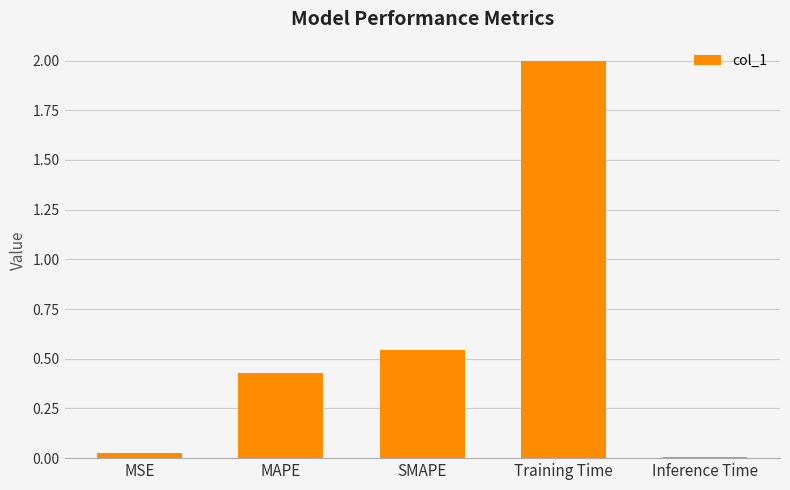

What is the sum of all values?

3.0